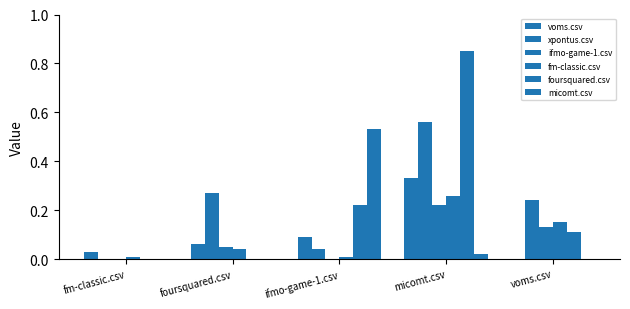

At which category is the sum across all series the highest?

micomt.csv